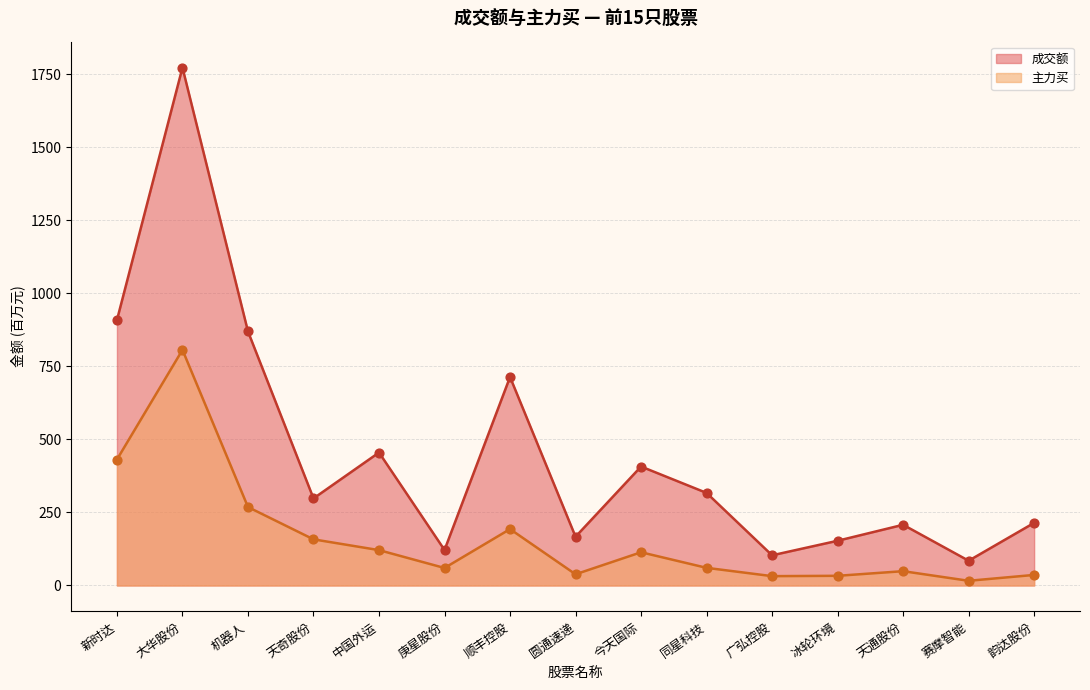

Which series has the largest Y range (max minus min)?

成交额